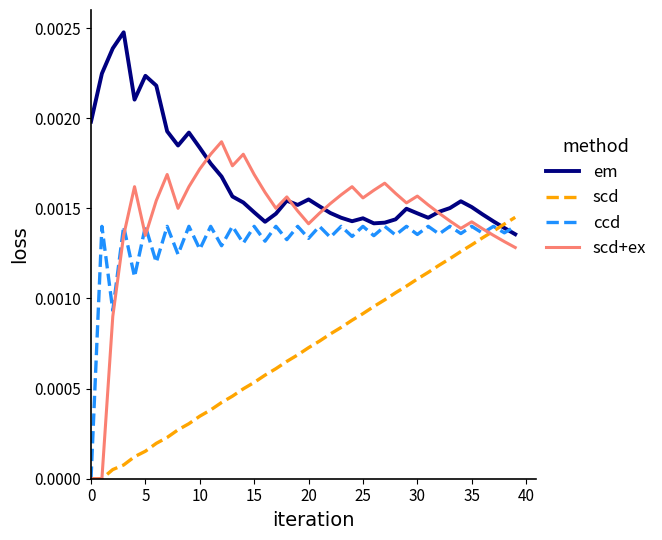

Which series has the widest spread of values?

scd+ex